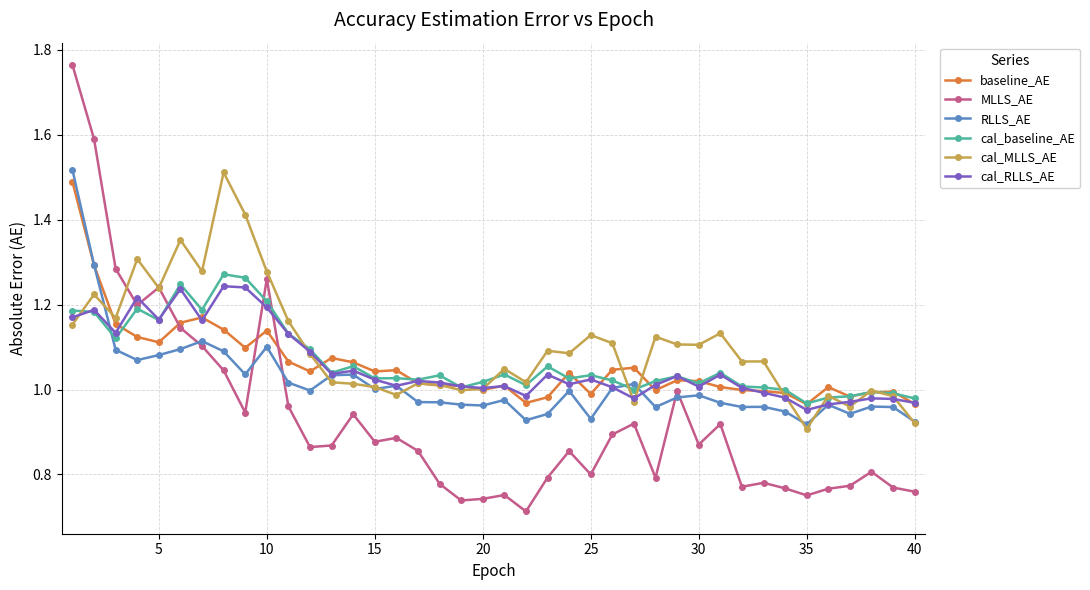

True or false: cal_baseline_AE has more than 2 points higher than both neighbors.

True